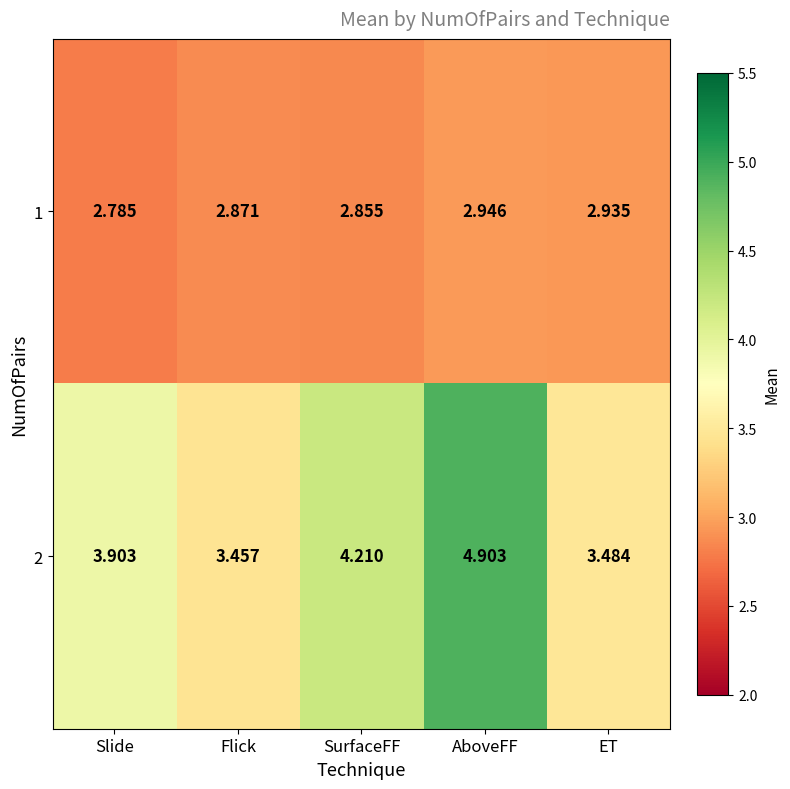

List the series in order of their peak value, highest first.

2, 1